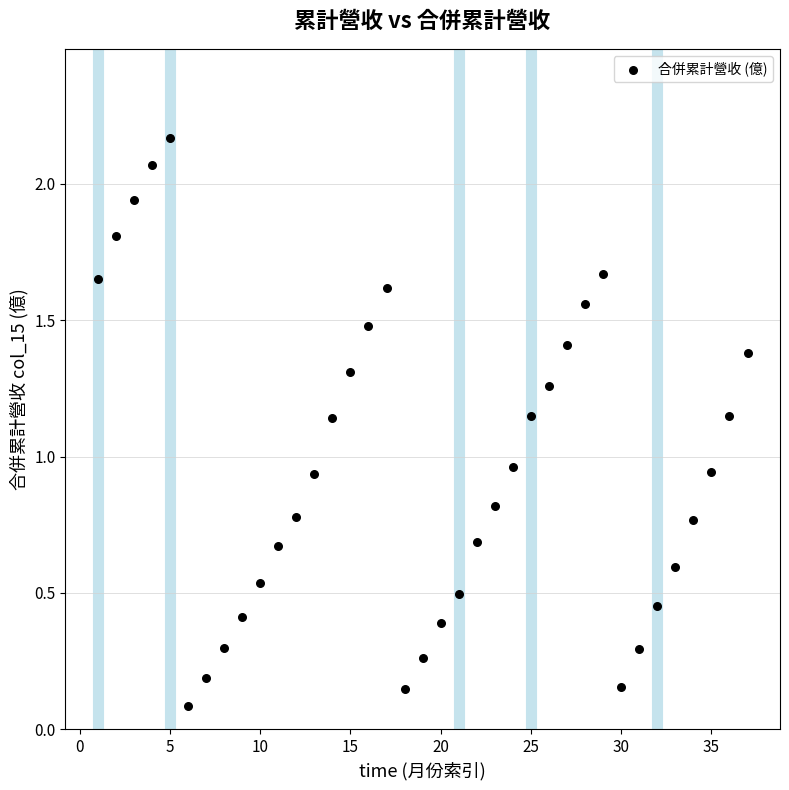

What is the range of X values (max minus min)?

36.0